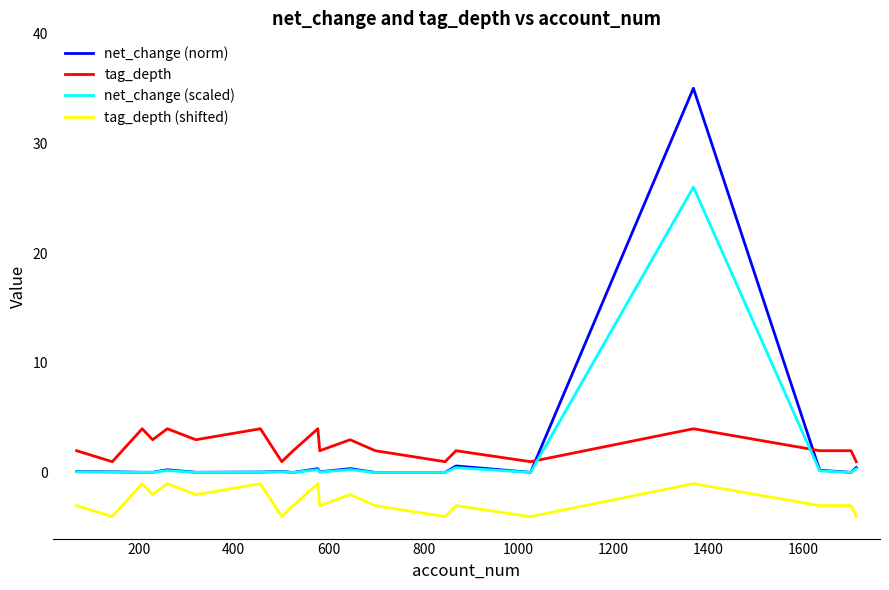

What is the highest value of the tag_depth series?

4.0